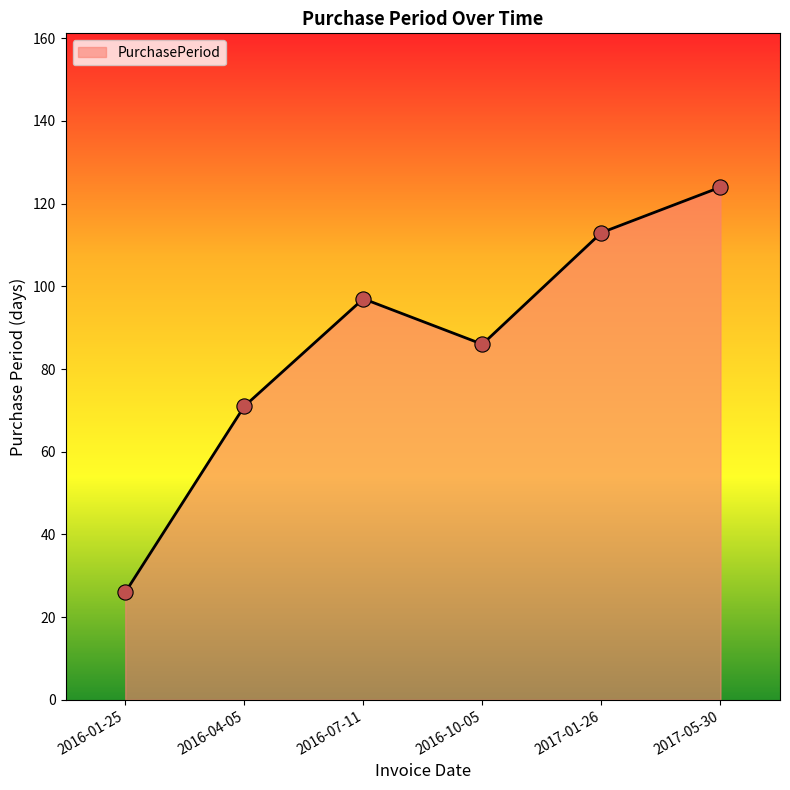

What is the ratio of the value at 2016-04-05 to the value at 2016-01-25?

2.7